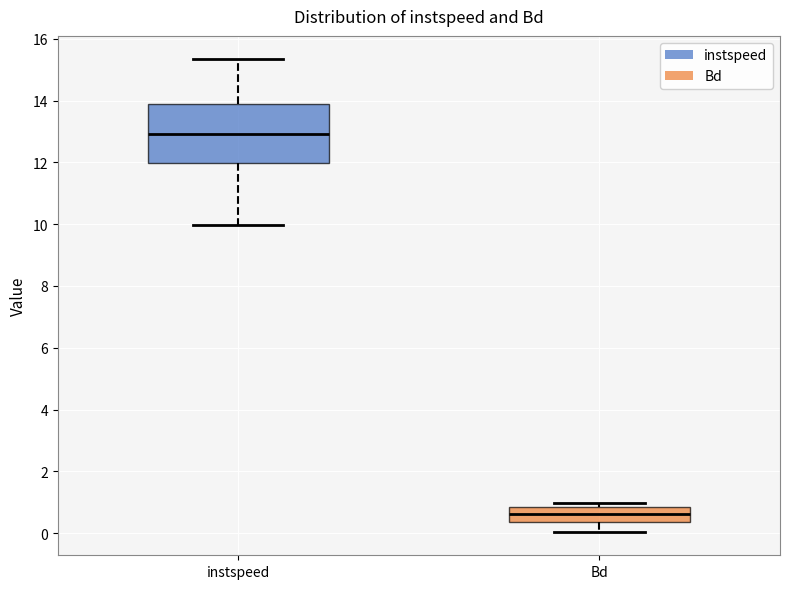

Reading left to right, read every box against the y-axis: the position of its median line, the range the box covers, and the ends of its whiskers. The values are not printed on the chart, so give them approximately, as read against the axis.

instspeed: median 13.0, box 12.0 to 13.8, whiskers 10.0 to 15.4
Bd: median 0.6, box 0.4 to 0.8, whiskers 0.0 to 1.0